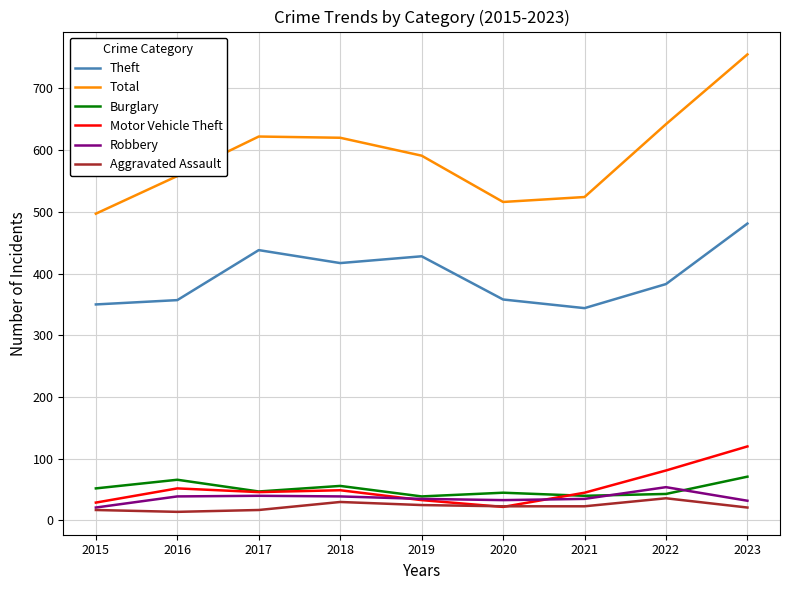

At which label does Theft reach its peak?

2023